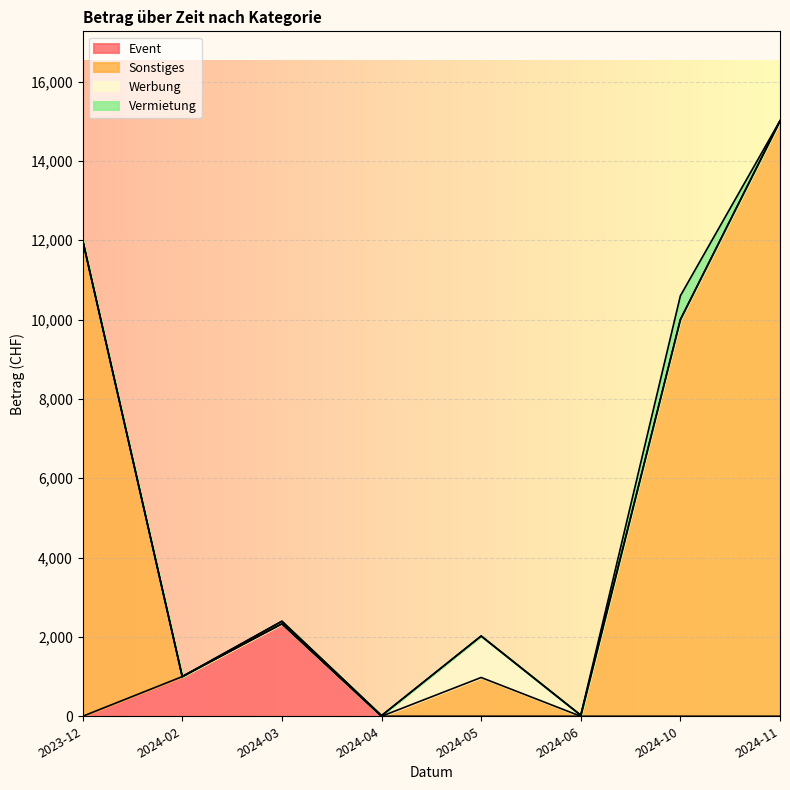

What is the maximum value for Event?

2330.0